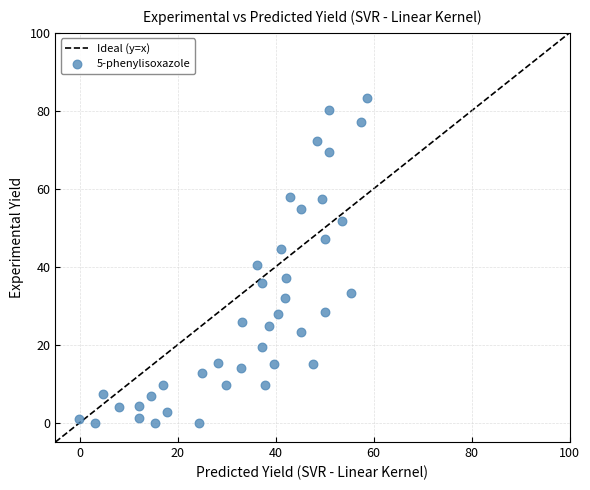

What is the range of Y values (max minus min)?

83.4